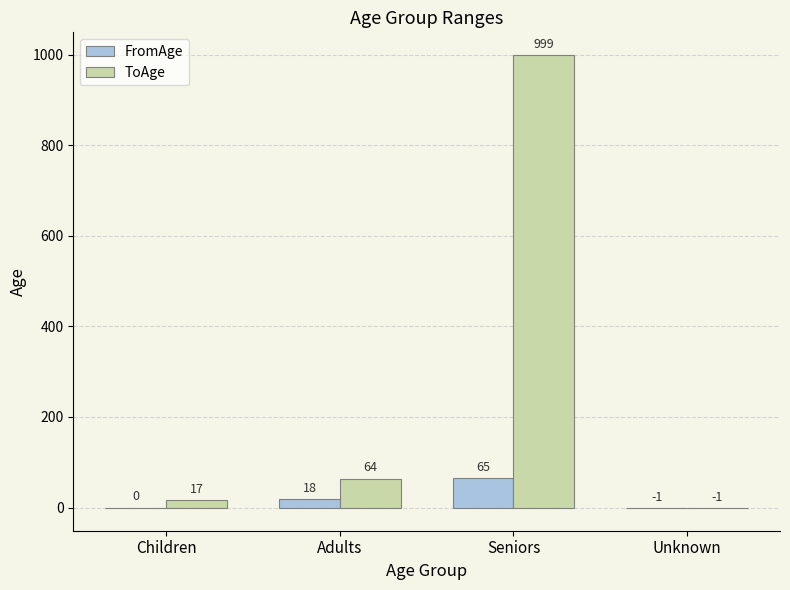

At which category is the sum across all series the highest?

Seniors